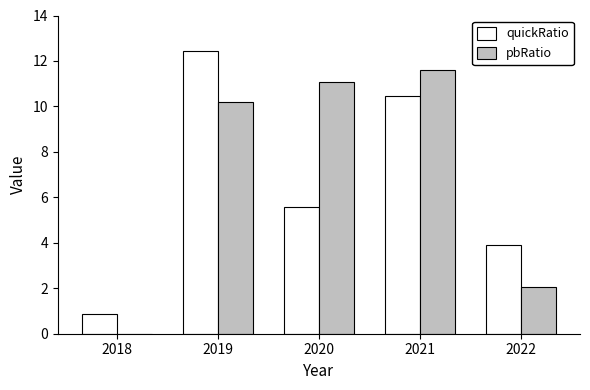

How many groups of bars are there?

5